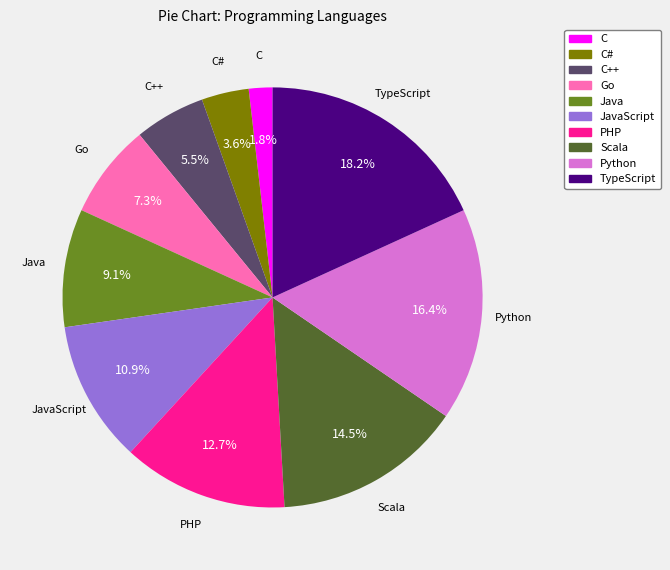

How many slices are in this pie chart?

10